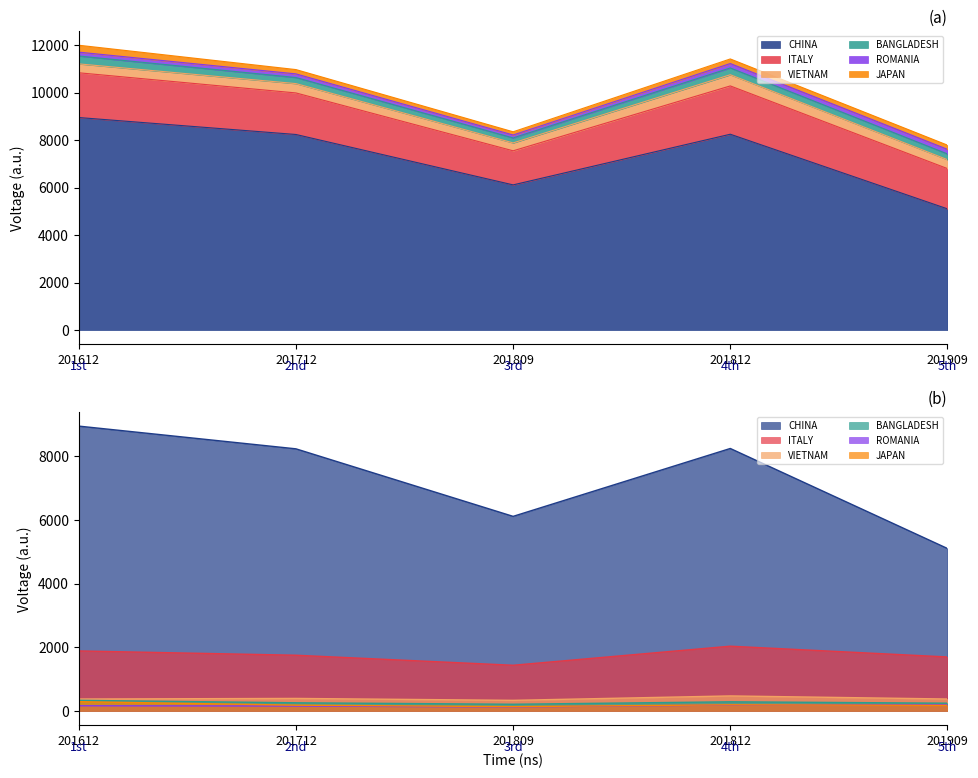

Which series changed the most between 201809 and 201909?

CHINA